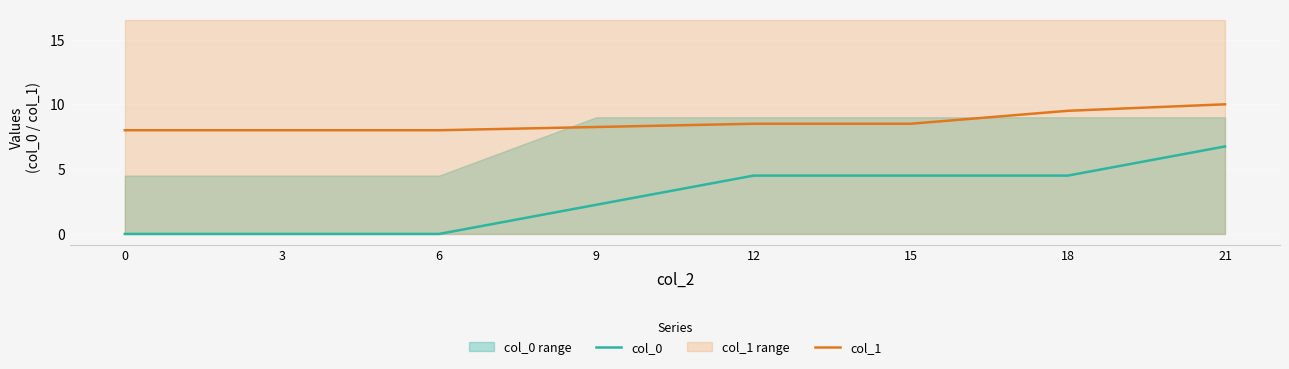

Which category has the highest value across all series?

21